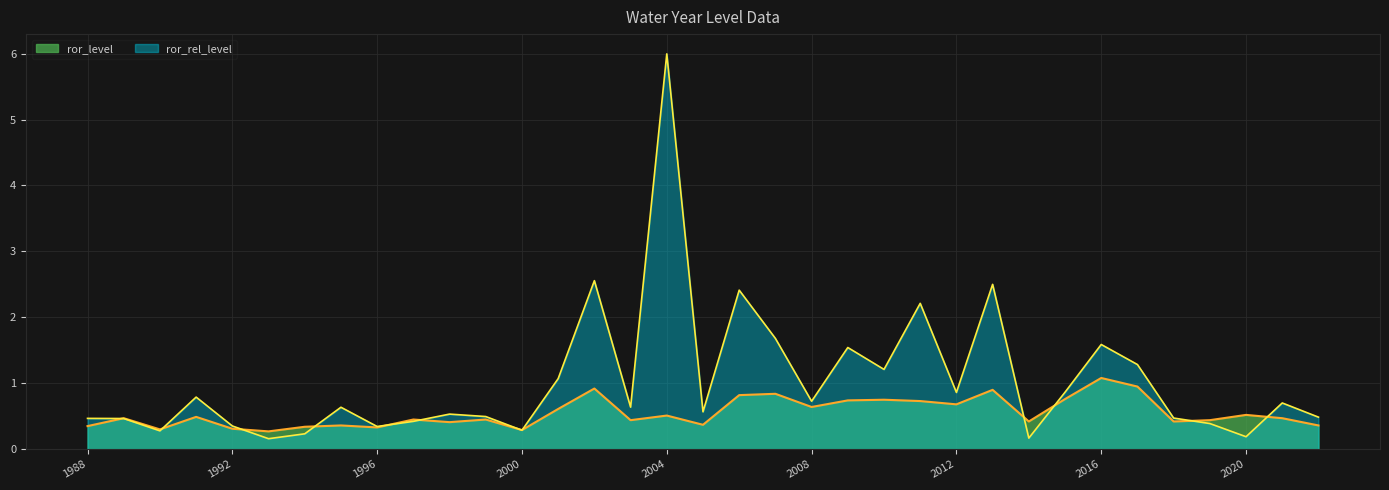

What is the smallest value displayed?

0.2